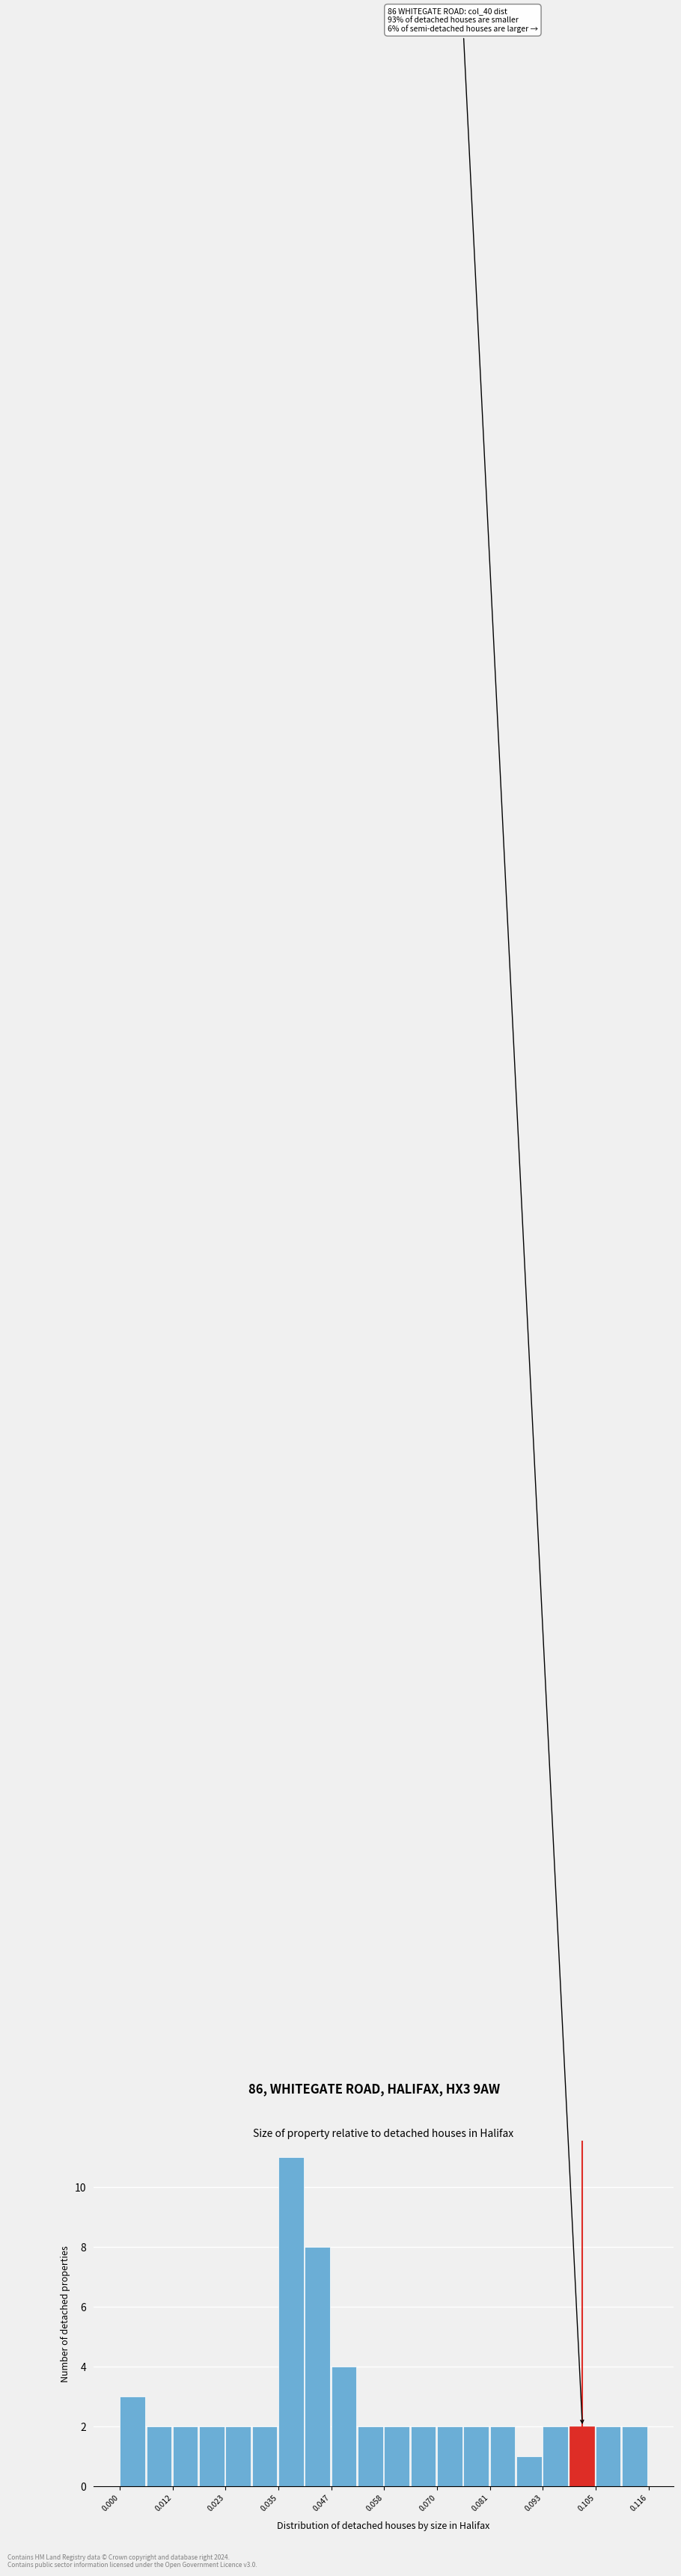

Around what value on the x-axis is the tallest bar? Give the approximate position of its centre, as read against the axis.

0.038